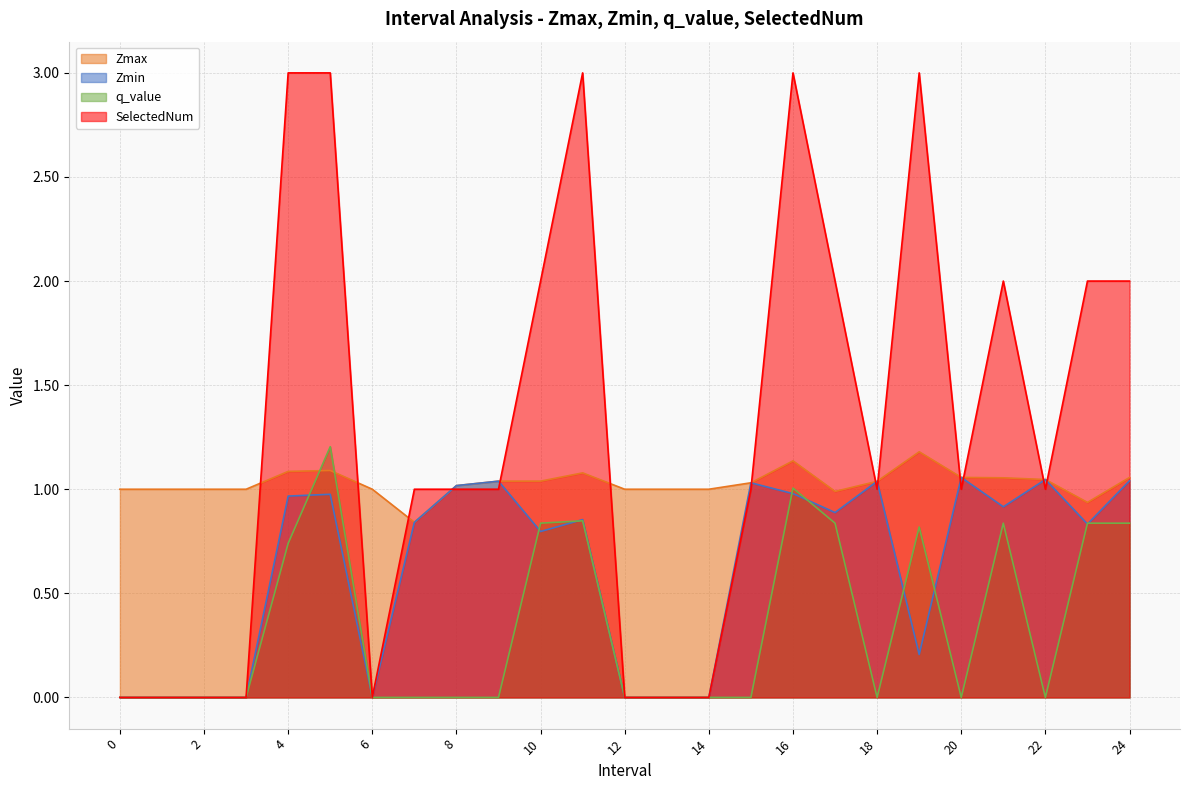

The value of Zmin at 13 is 0.0. True or false?

True